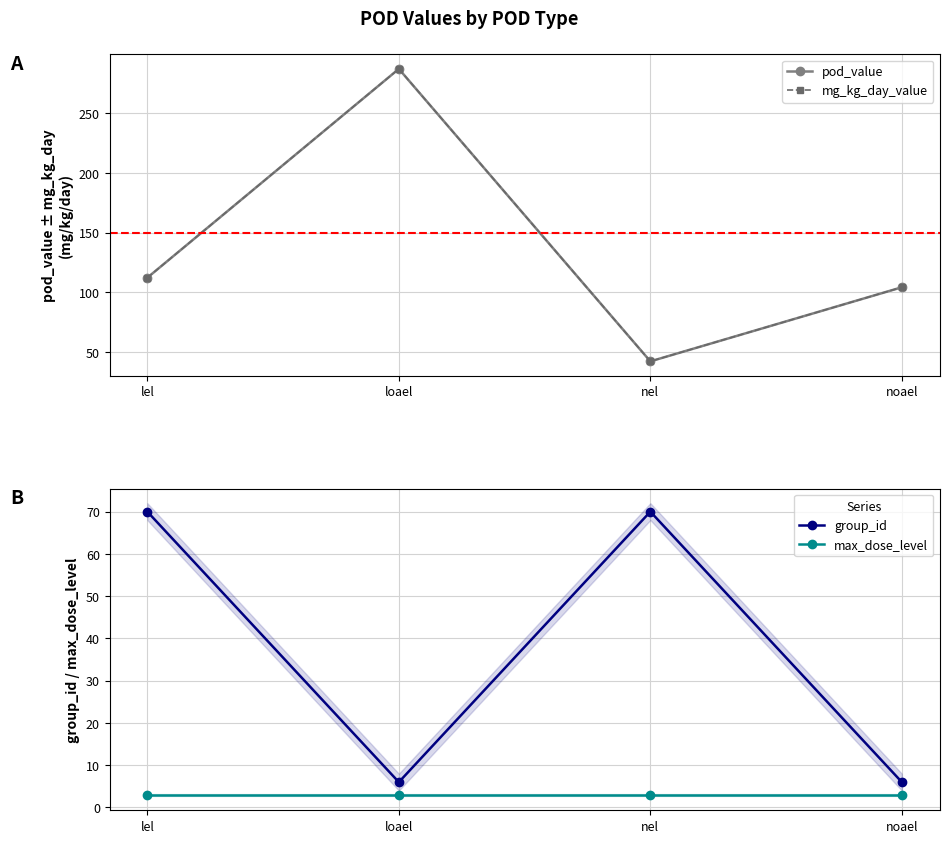

How many lines are shown in the chart?

4